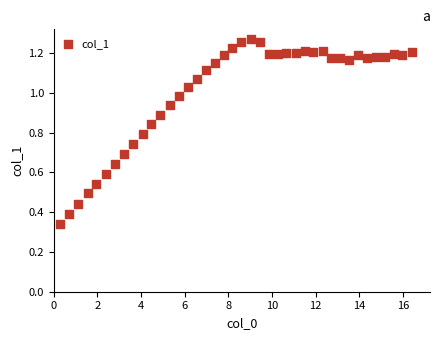

What is the range of X values (max minus min)?

16.1